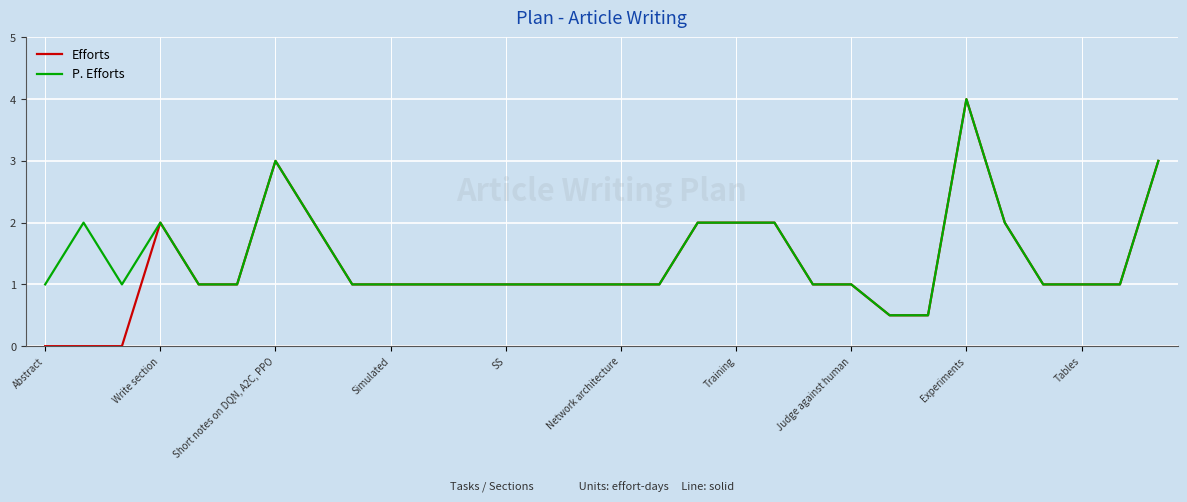

What is the maximum value shown in the chart?

4.0